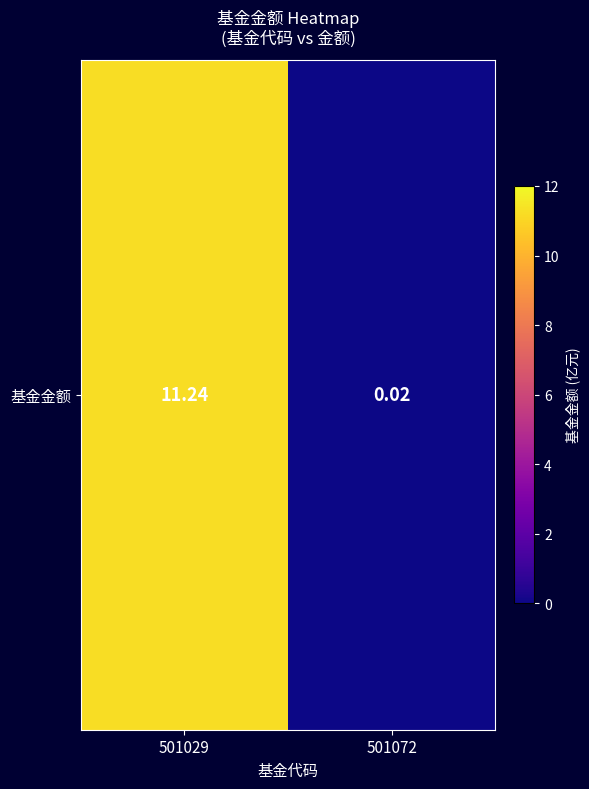

What is the sum of all values?

11.3